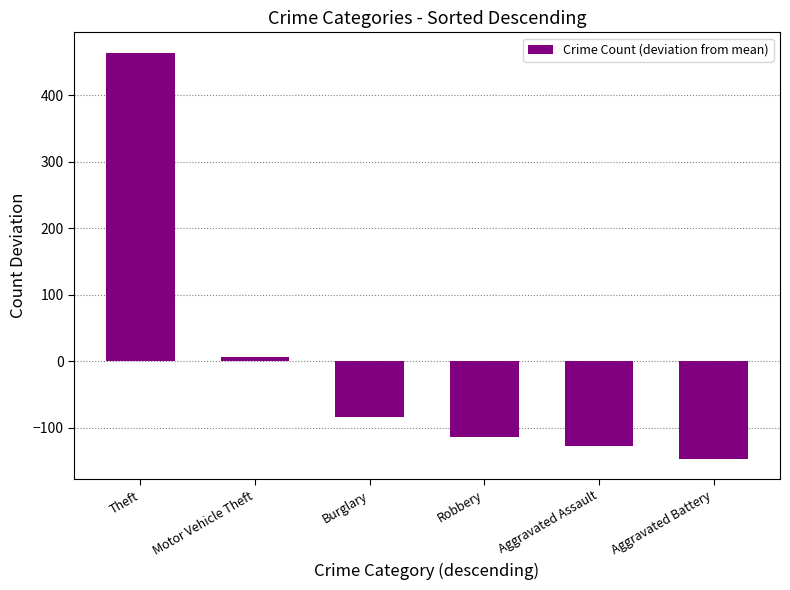

What position from the left is Theft?

1